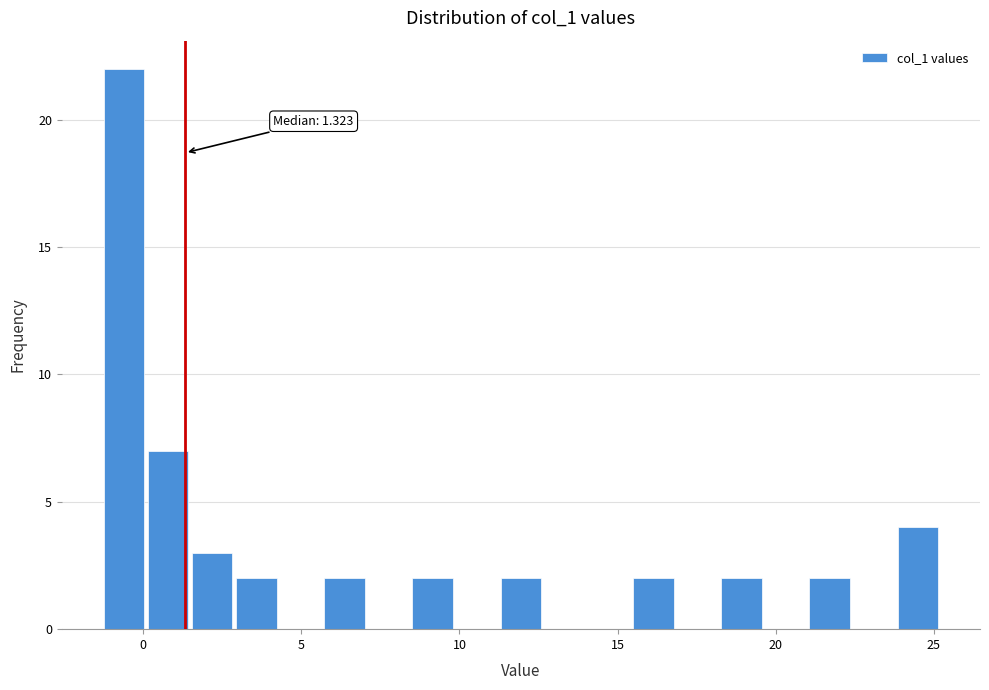

Read against the x-axis, roughly where is the centre of the tallest bar?

-0.5